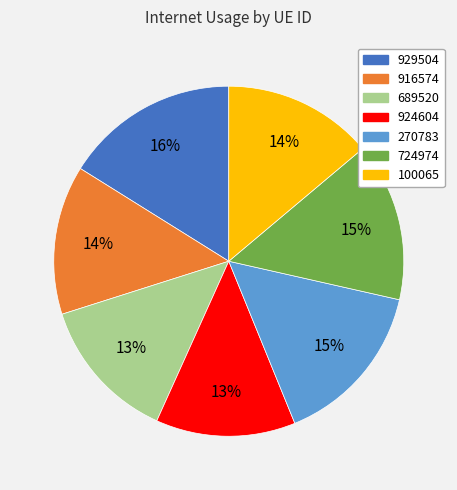

The 924604 slice represents 22% of the pie. True or false?

False